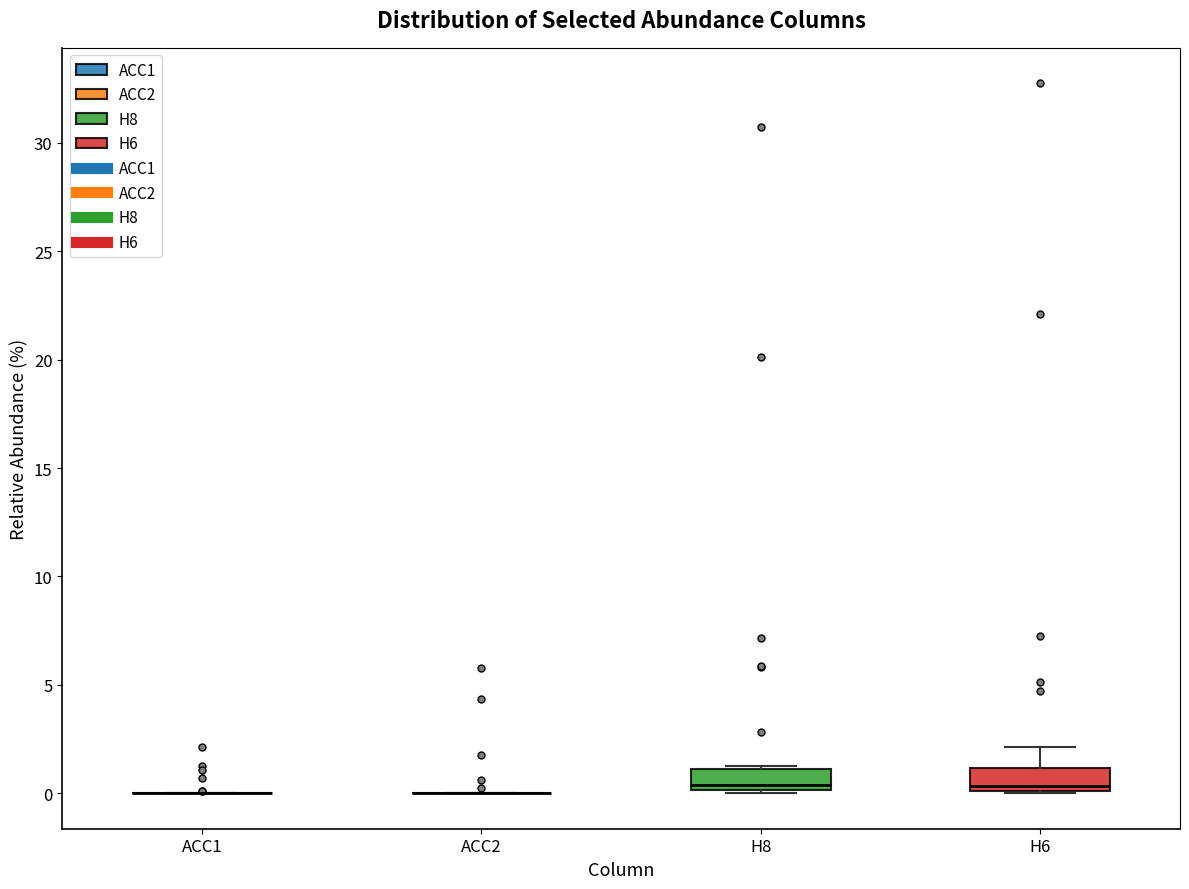

Reading left to right, transcribe this box plot: for each box, give where its median line is, the range the box spans, and where its two whiskers end, as read against the y-axis. The values are not printed on the chart, so give them approximately, as read against the axis.

ACC1: box collapsed to a line at 0.0, whiskers 0.0 to 0.0
ACC2: box collapsed to a line at 0.0, whiskers 0.0 to 0.0
H8: median 0.5, box 0.0 to 1.0, whiskers 0.0 to 1.0
H6: median 0.5, box 0.0 to 1.0, whiskers 0.0 to 2.0